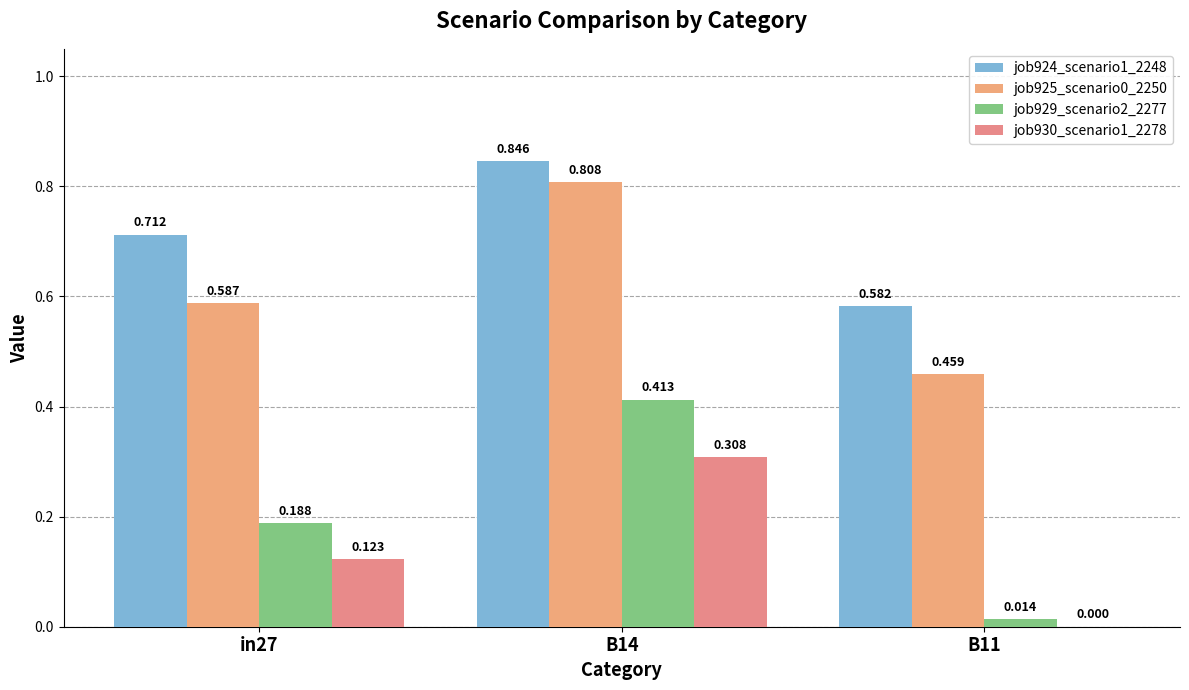

True or false: job929_scenario2_2277 has a value of 0.0 at B11.

False